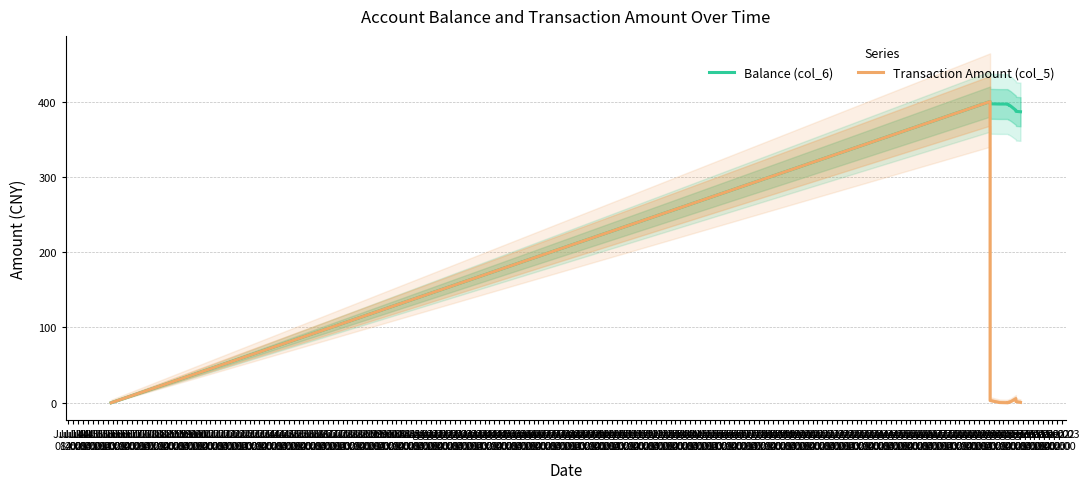

Does the chart display data point markers on the line(s)?

No